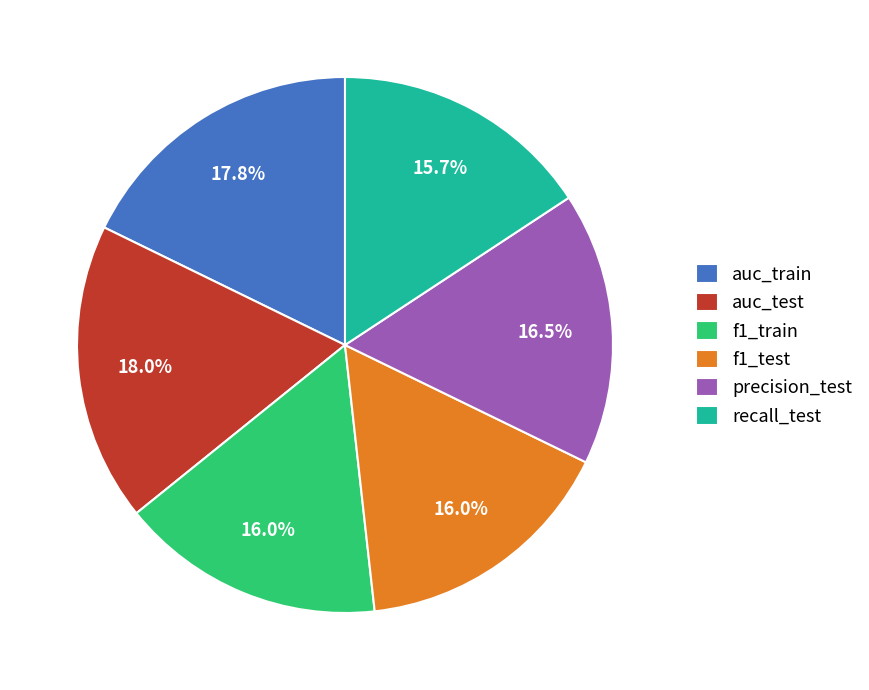

What percentage is the f1_train slice, to the nearest percent?

16%